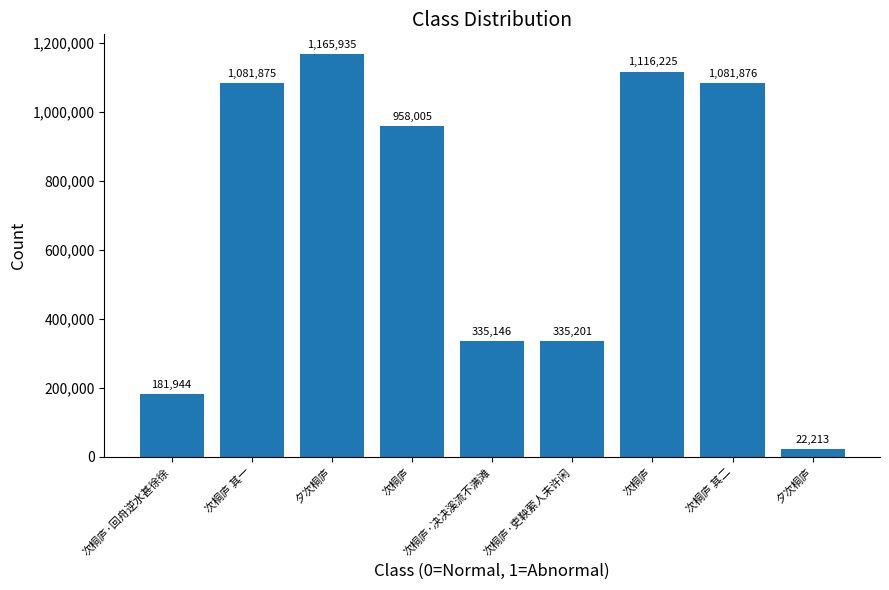

How many data points are less than 958005?

4